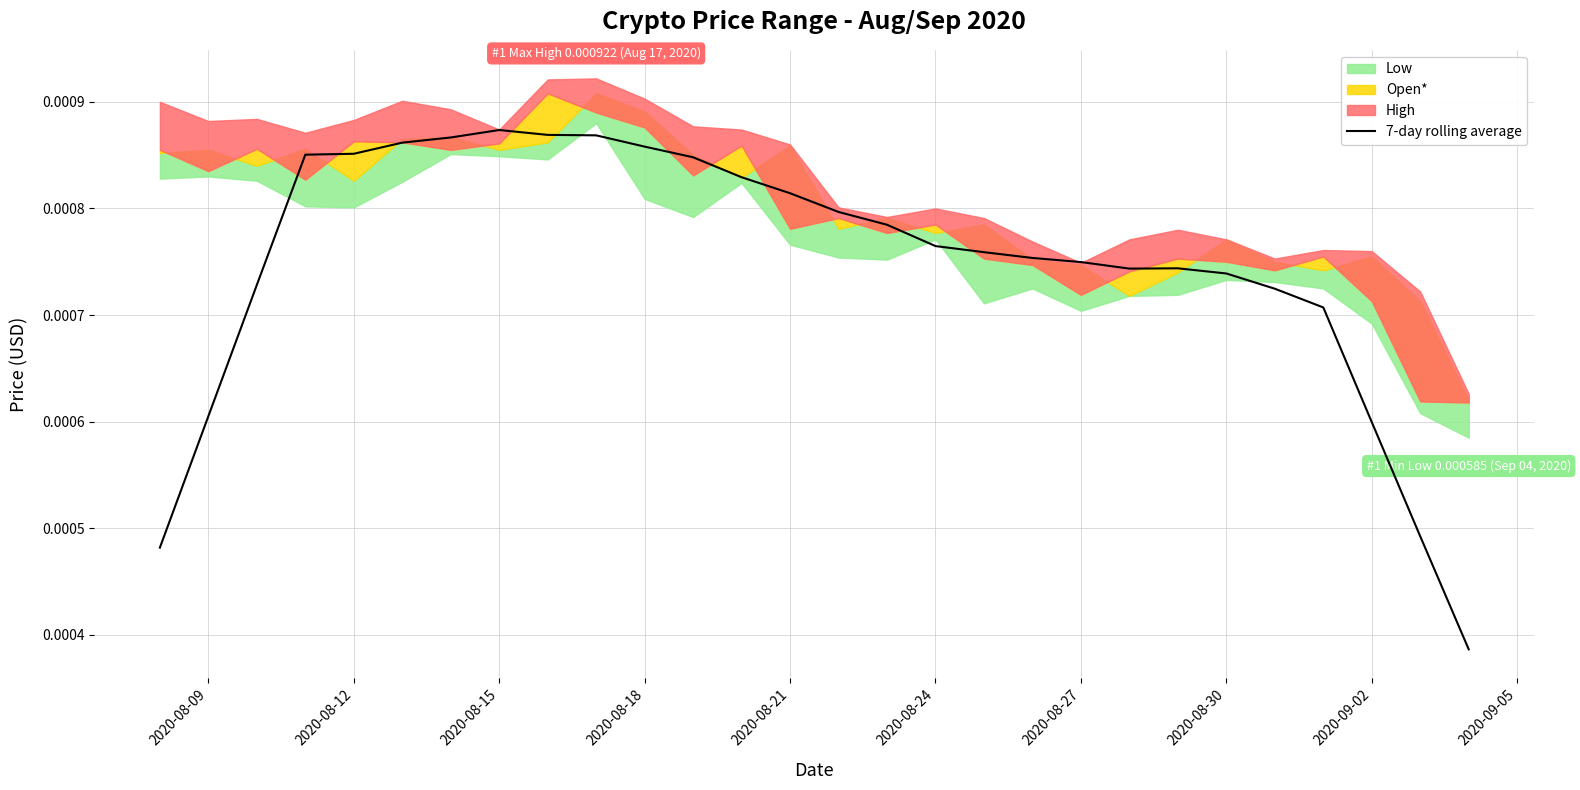

Count the values in the range 0 to 1.

28